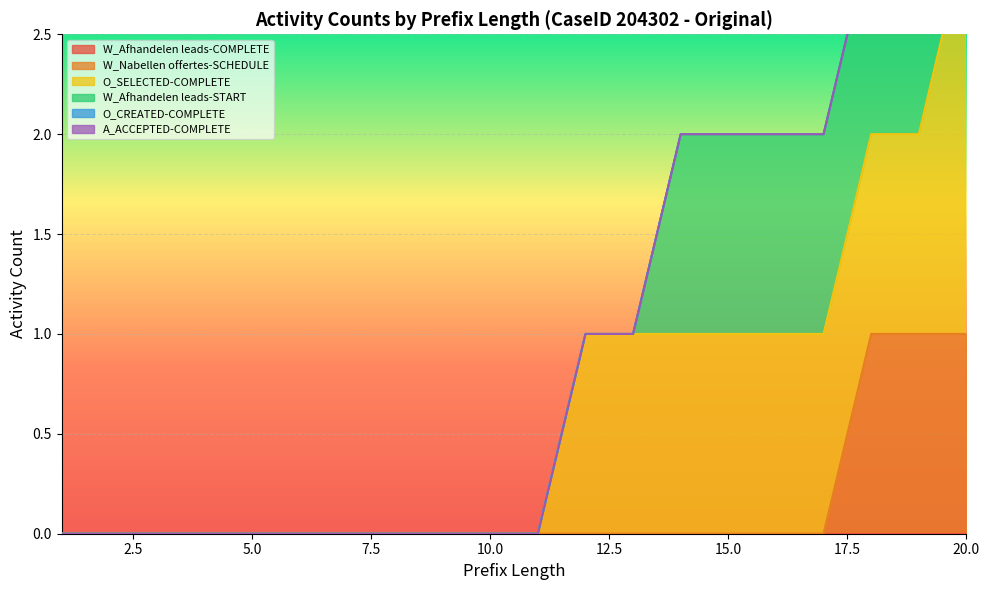

True or false: W_Afhandelen leads-START and W_Nabellen offertes-SCHEDULE cross at least once.

False